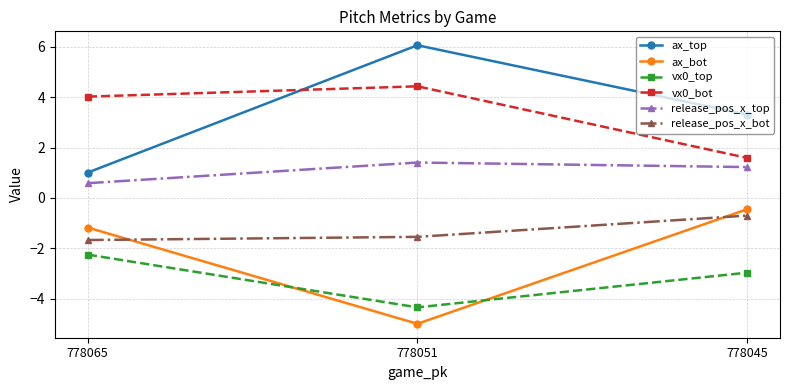

What is the total value across all series at 778065?

0.5